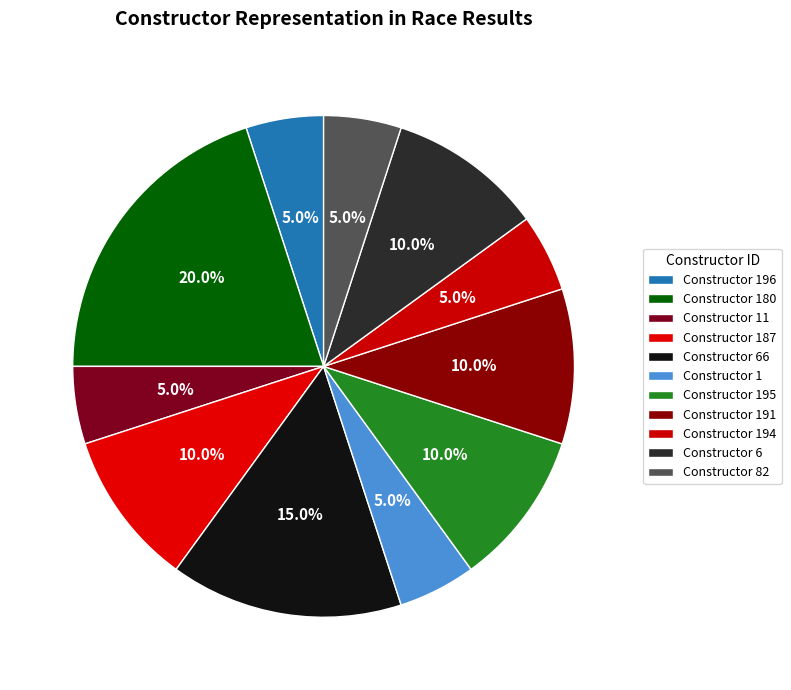

How many segments does this pie chart have?

11